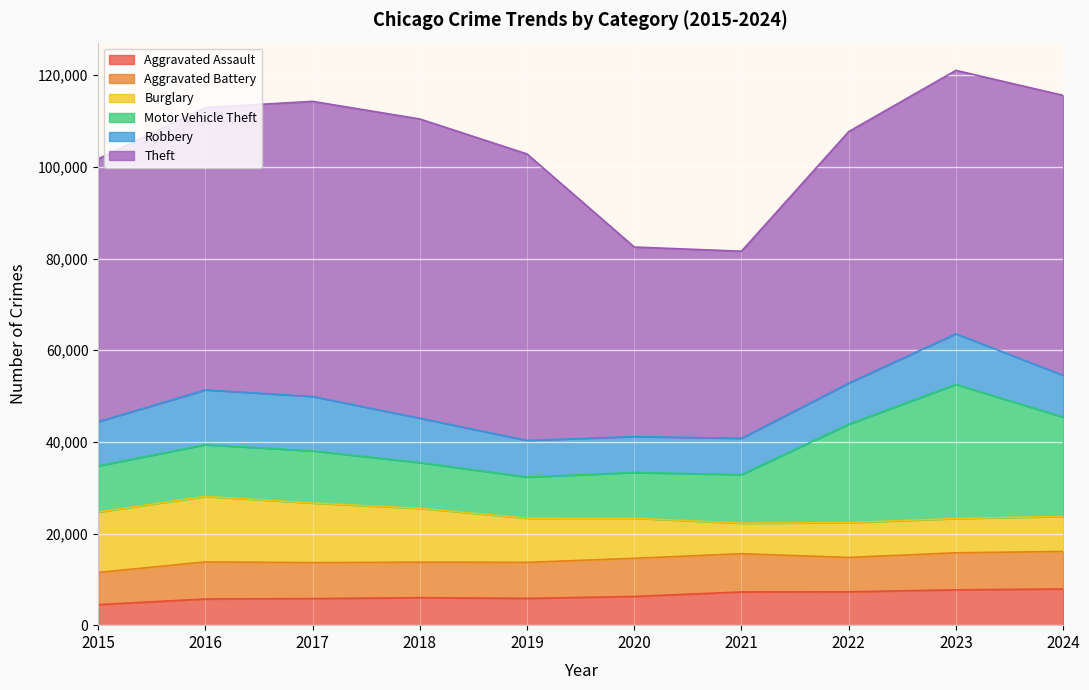

At which category does Motor Vehicle Theft reach its first local peak?

2017